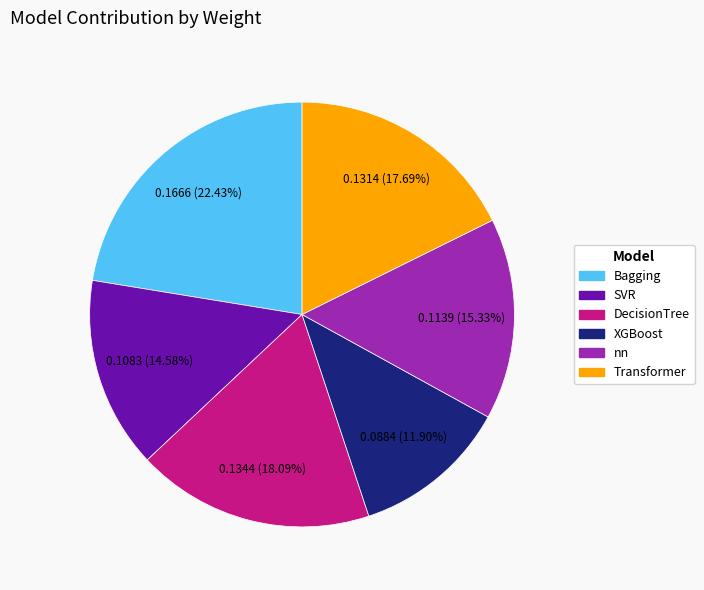

The DecisionTree slice represents 18% of the pie. True or false?

True